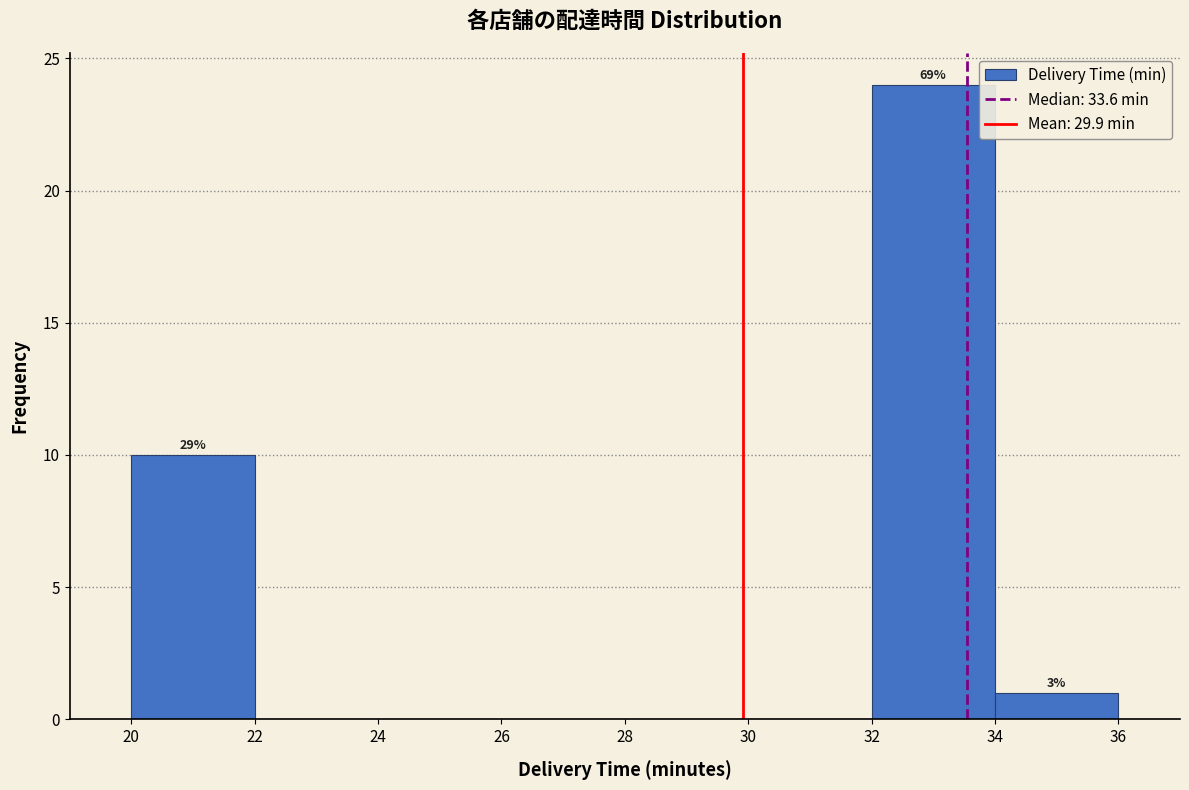

Which range on the x-axis has the tallest bar?

32 to 34